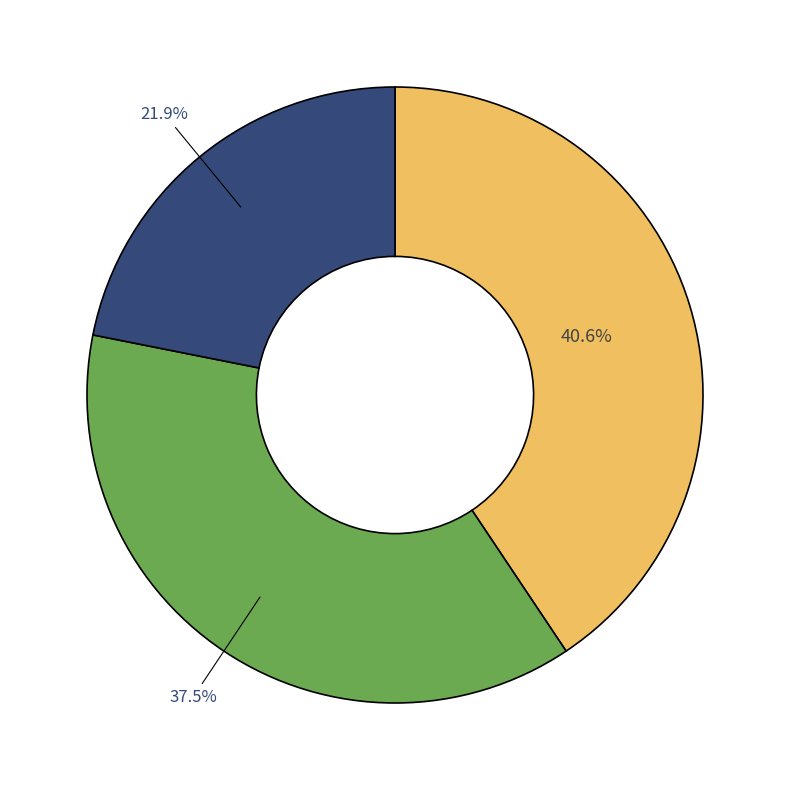

To the nearest percent, what is the difference between the largest and smallest slice percentages?

19%